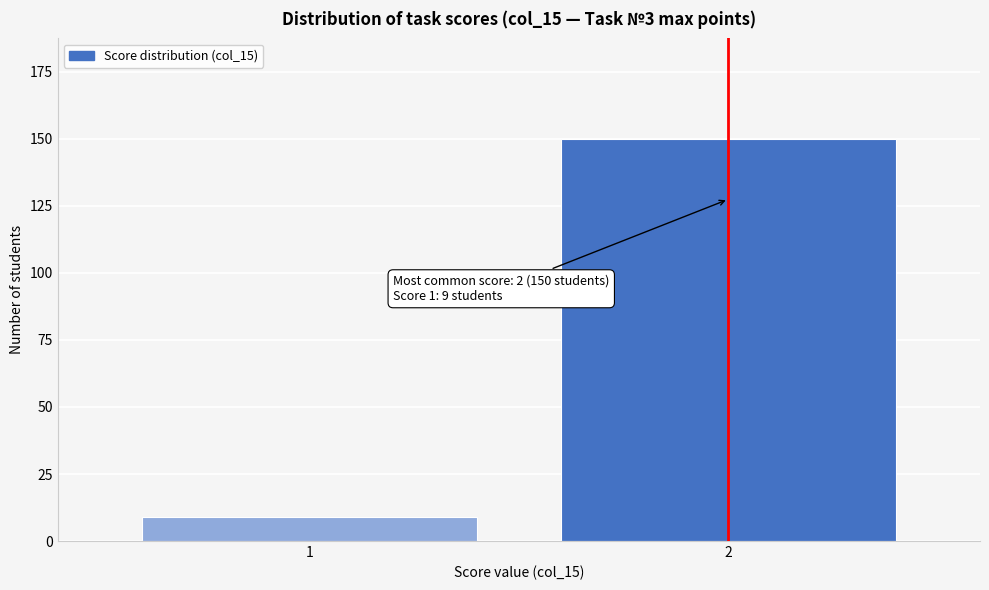

Reading left to right, transcribe all the data shown in this chart.

9	150